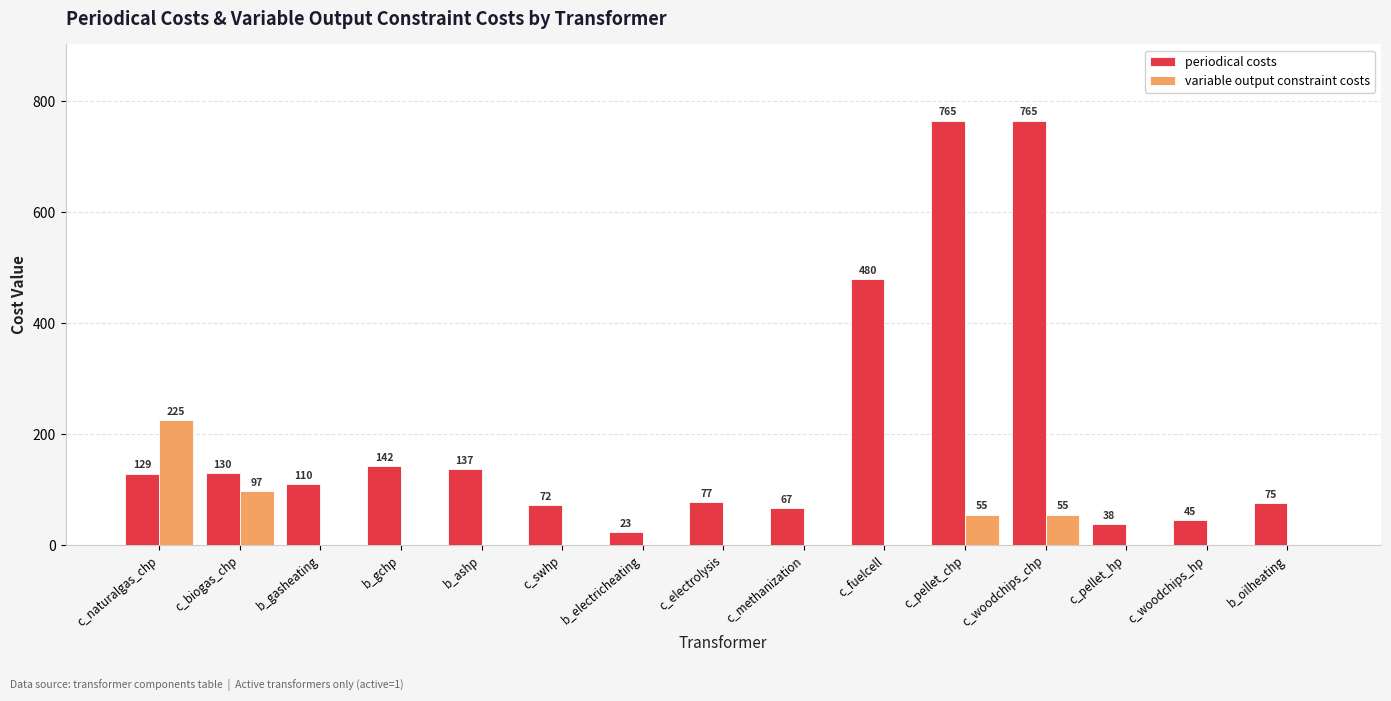

Reading left to right, transcribe all the data shown in this chart.

periodical costs: c_naturalgas_chp=129	c_biogas_chp=130	b_gasheating=110	b_gchp=142	b_ashp=137	c_swhp=72	b_electricheating=23	c_electrolysis=77	c_methanization=67	c_fuelcell=480	c_pellet_chp=765	c_woodchips_chp=765	c_pellet_hp=38	c_woodchips_hp=45	b_oilheating=75
variable output constraint costs: c_naturalgas_chp=225	c_biogas_chp=97	b_gasheating=0	b_gchp=0	b_ashp=0	c_swhp=0	b_electricheating=0	c_electrolysis=0	c_methanization=0	c_fuelcell=0	c_pellet_chp=55	c_woodchips_chp=55	c_pellet_hp=0	c_woodchips_hp=0	b_oilheating=0